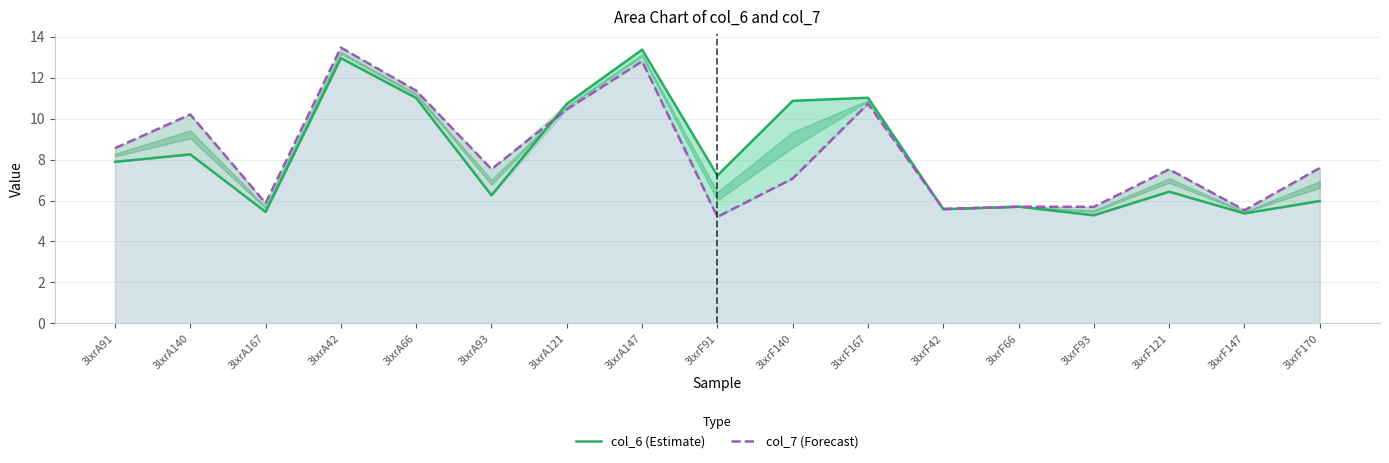

Reading left to right, list all the values displayed in this chart.

col_6 (Estimate): 3lxrA91=7.9	3lxrA140=8.3	3lxrA167=5.4	3lxrA42=12.9	3lxrA66=11.0	3lxrA93=6.3	3lxrA121=10.7	3lxrA147=13.4	3lxrF91=7.2	3lxrF140=10.9	3lxrF167=11.0	3lxrF42=5.6	3lxrF66=5.7	3lxrF93=5.3	3lxrF121=6.4	3lxrF147=5.4	3lxrF170=6.0
col_7 (Forecast): 3lxrA91=8.6	3lxrA140=10.2	3lxrA167=5.9	3lxrA42=13.5	3lxrA66=11.4	3lxrA93=7.5	3lxrA121=10.4	3lxrA147=12.8	3lxrF91=5.2	3lxrF140=7.1	3lxrF167=10.7	3lxrF42=5.6	3lxrF66=5.7	3lxrF93=5.7	3lxrF121=7.5	3lxrF147=5.5	3lxrF170=7.6